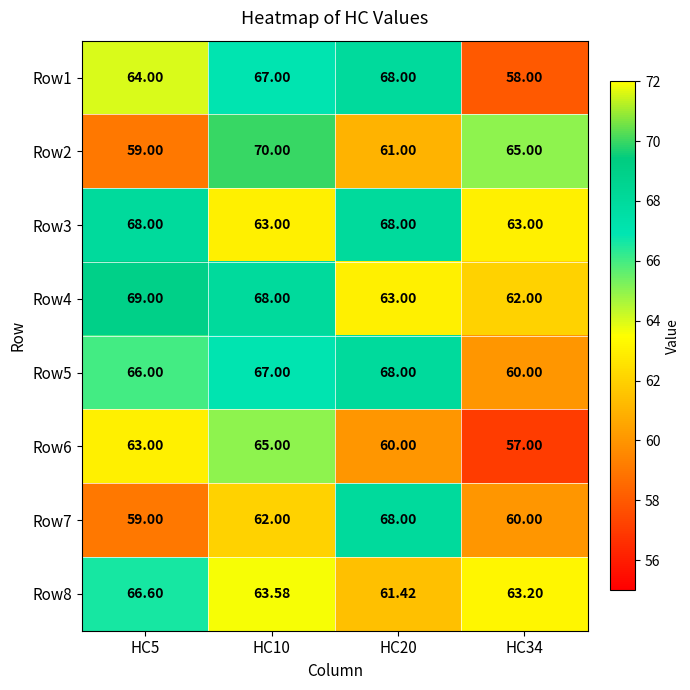

Which series has the largest range (max minus min)?

Row2